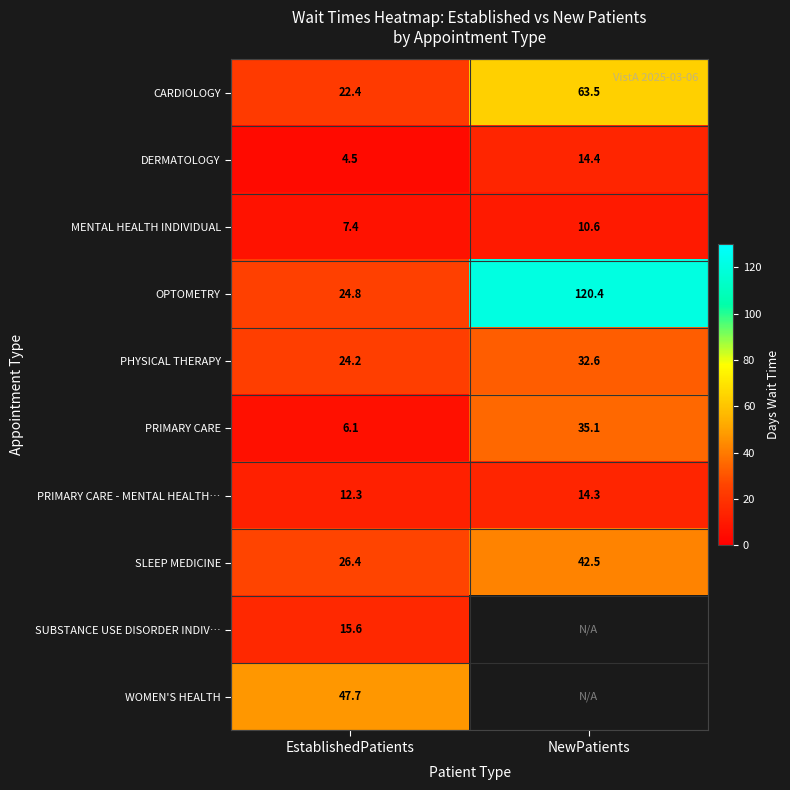

What is the highest value of the OPTOMETRY series?

120.4